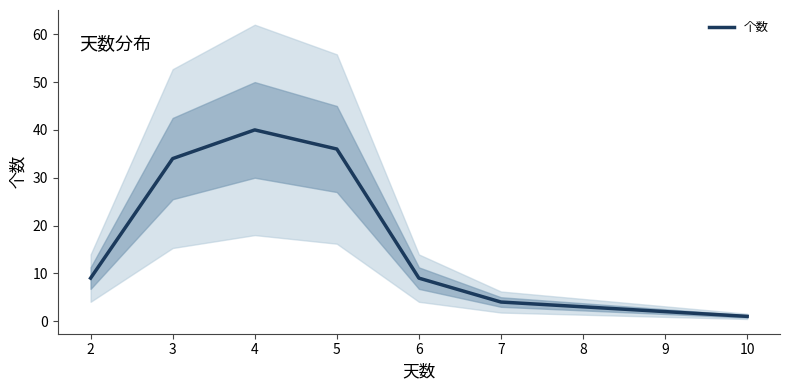

List the labels in order of value, smallest first.

10, 9, 8, 7, 2, 6, 3, 5, 4